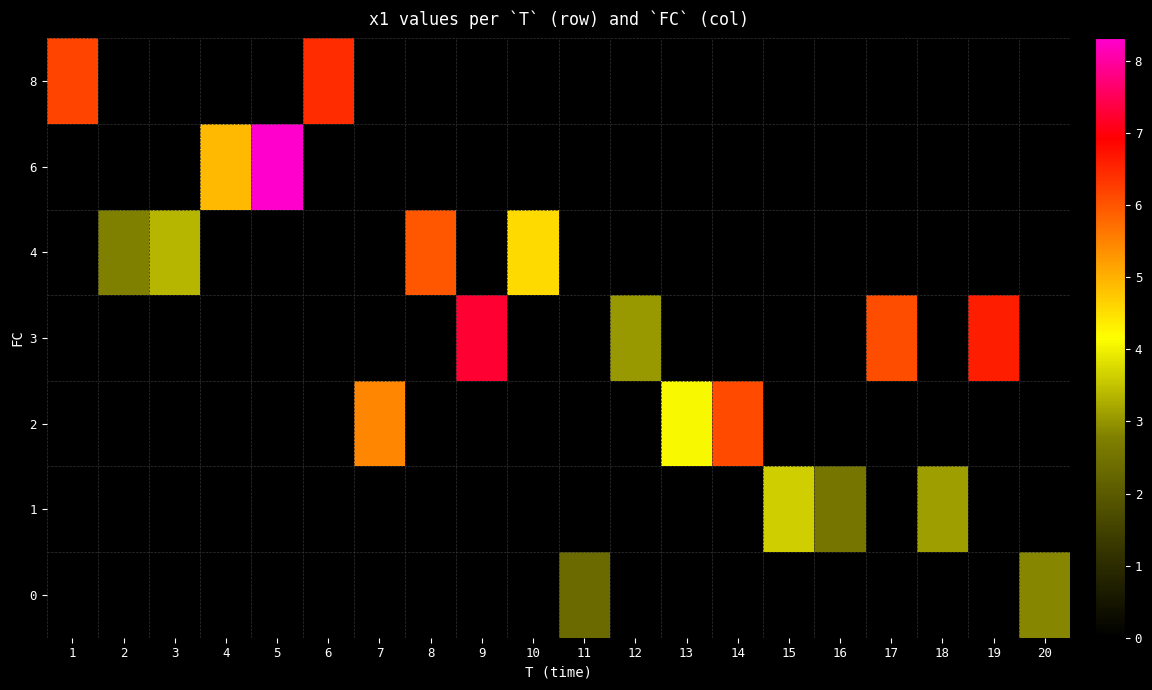

Is the value of 0 at 18 greater than the value of 8 at 11?

No